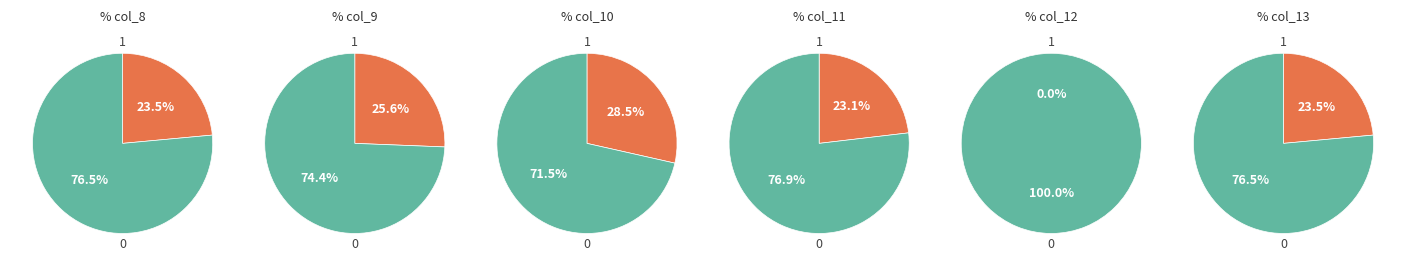

Rank the series by their average value, from highest to lowest.

col_9, col_8